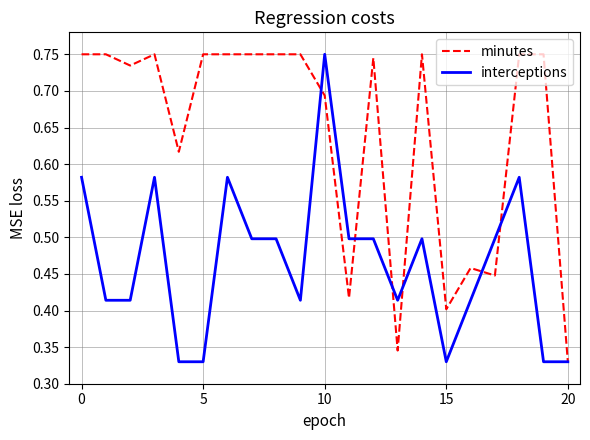

Rank the series by their average value, from highest to lowest.

minutes, interceptions